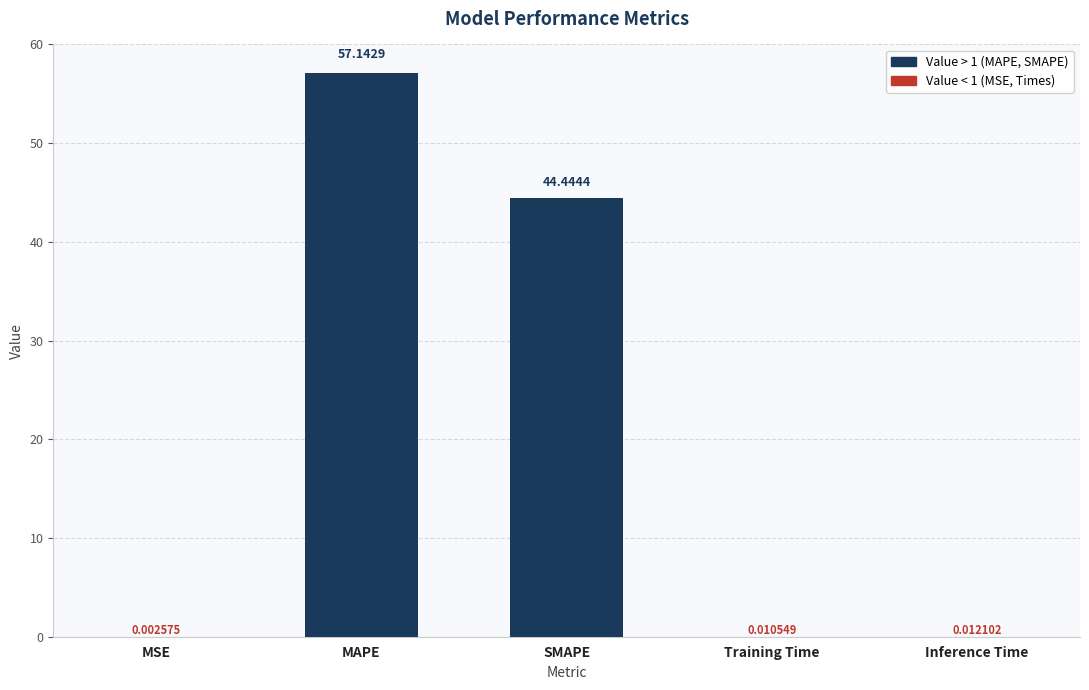

What is the sum of all values?

101.6